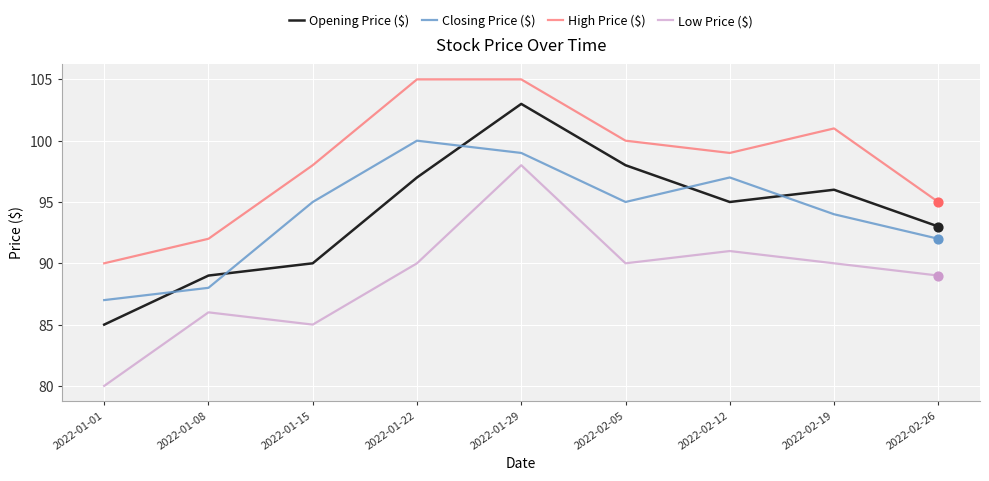

At which category is the sum across all series the highest?

2022-01-29